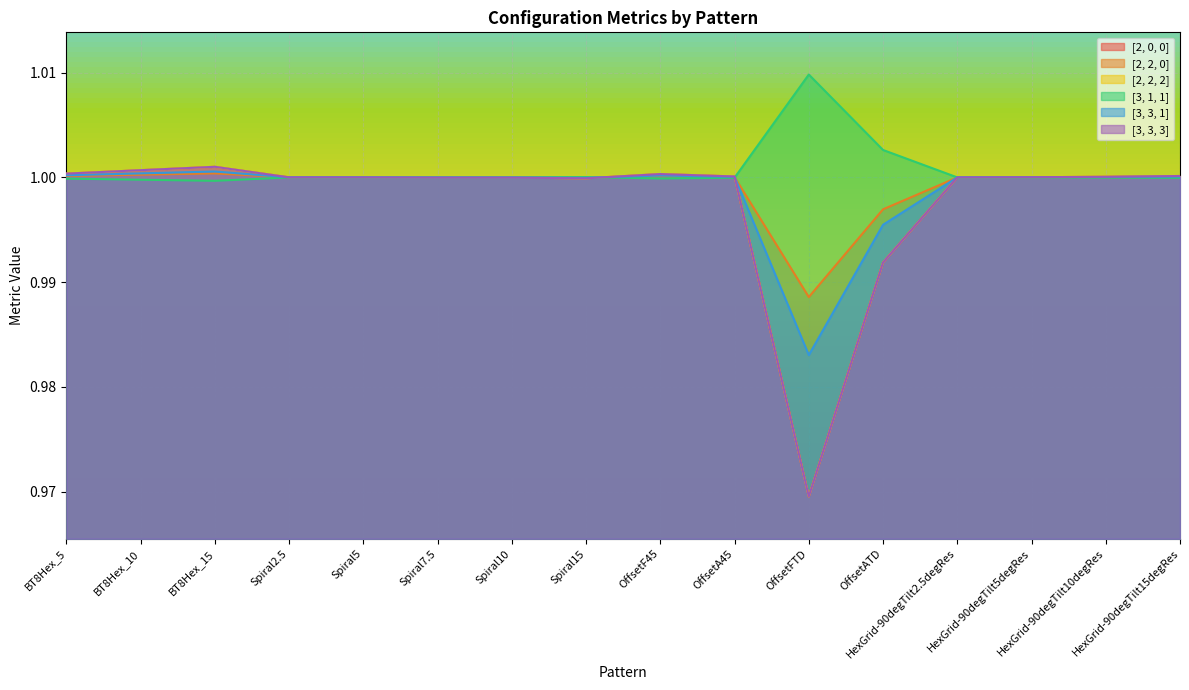

What is the average value of the [3, 3, 1] series?

1.0